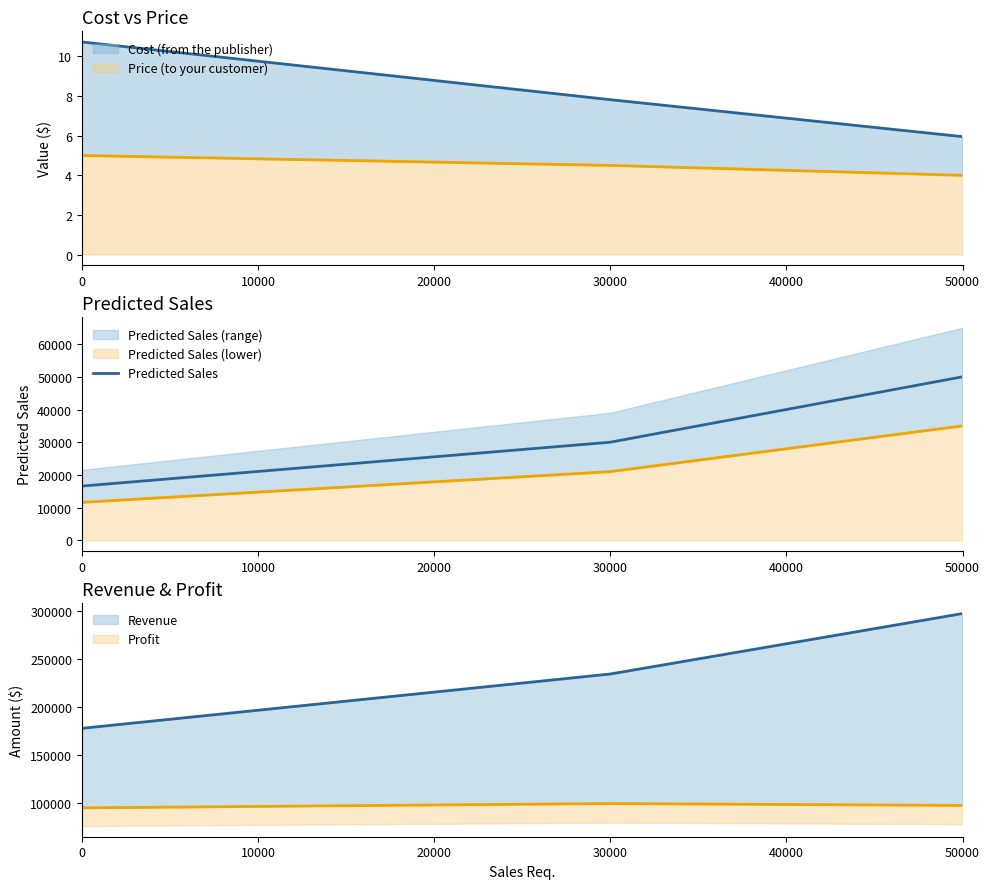

How many values are below 29999?

1